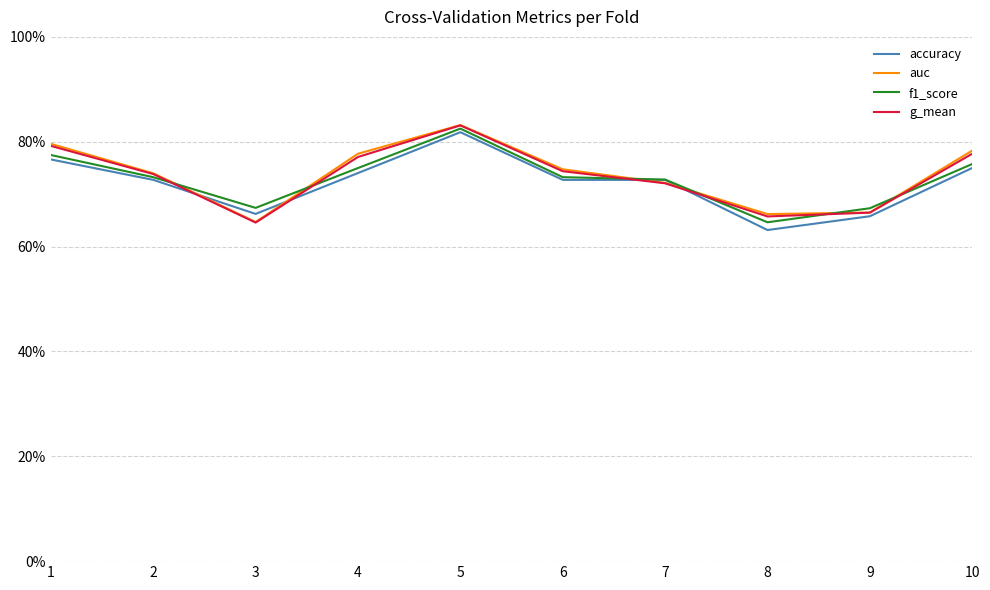

What are all the series names shown in the legend?

accuracy, auc, f1_score, g_mean